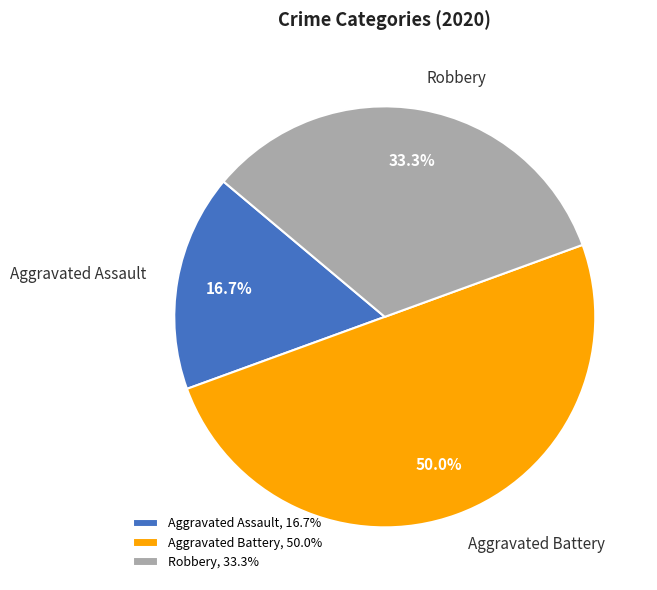

Is Aggravated Assault the majority of the pie?

No